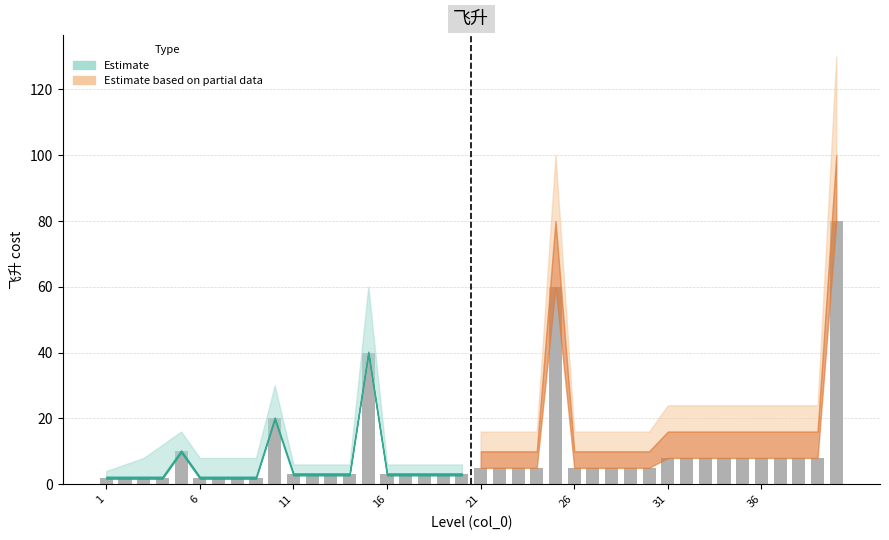

What is the value of the 34th bar from the left?

8